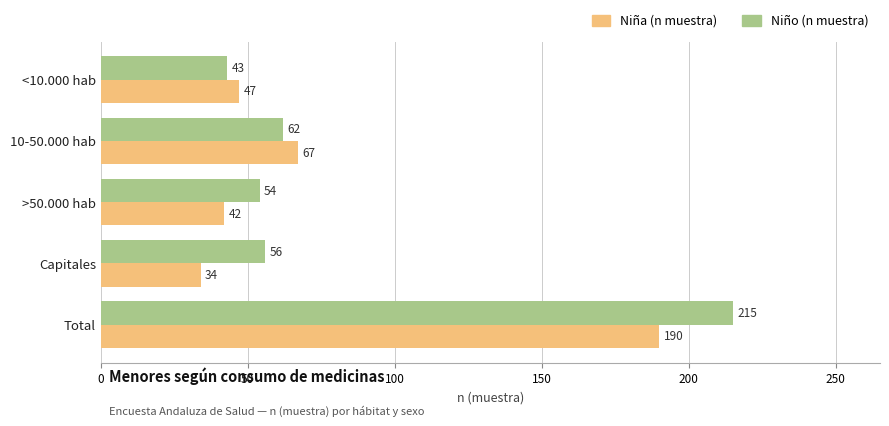

What is the sum of all Niña (n muestra) values?

380